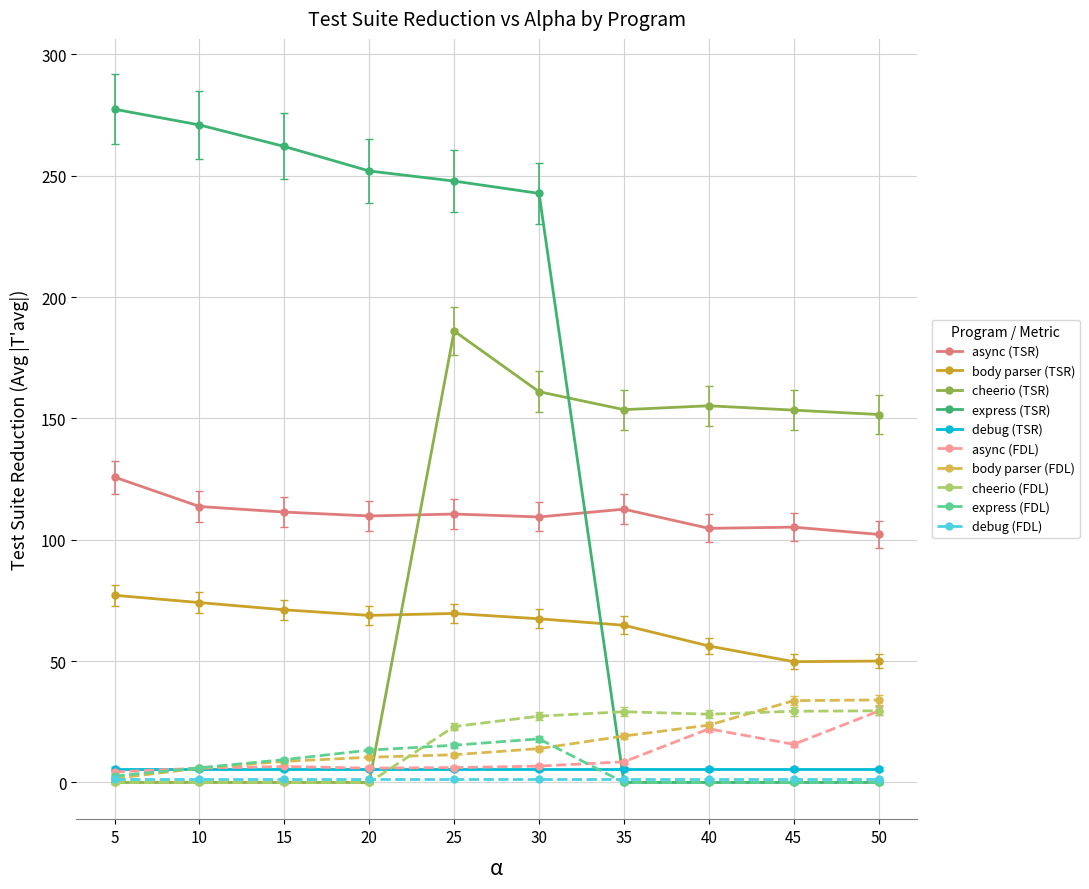

Is this an area chart (filled region under the line)?

No